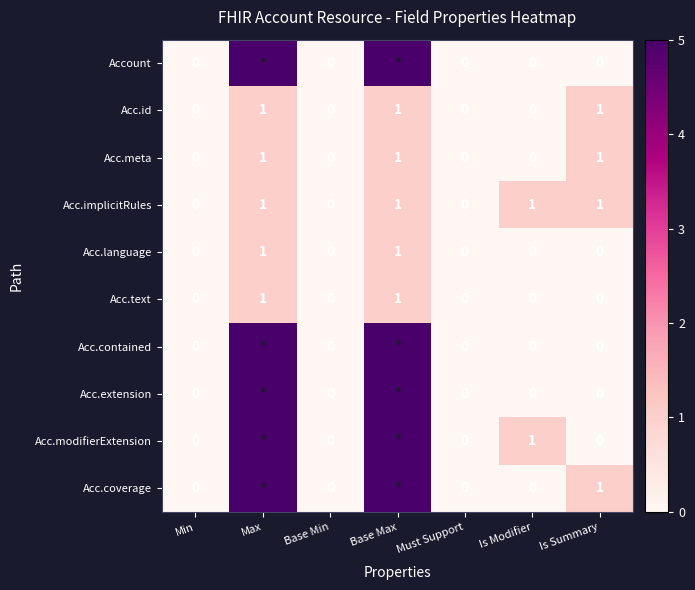

True or false: Acc.implicitRules has a value of 1 at Is Modifier.

True